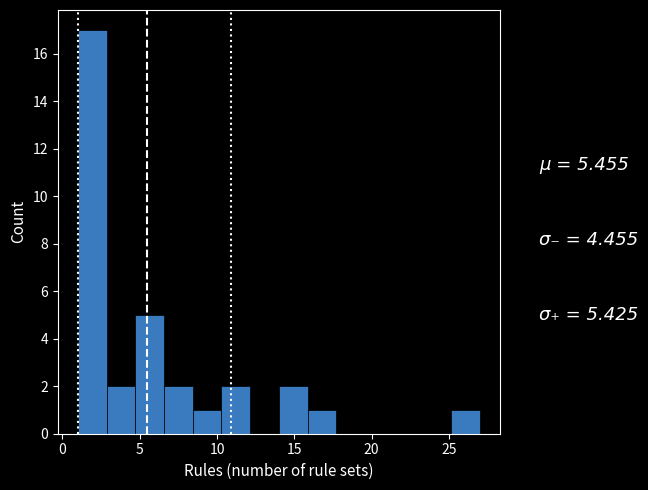

Around what value on the x-axis is the tallest bar? Give the approximate position of its centre, as read against the axis.

2.0